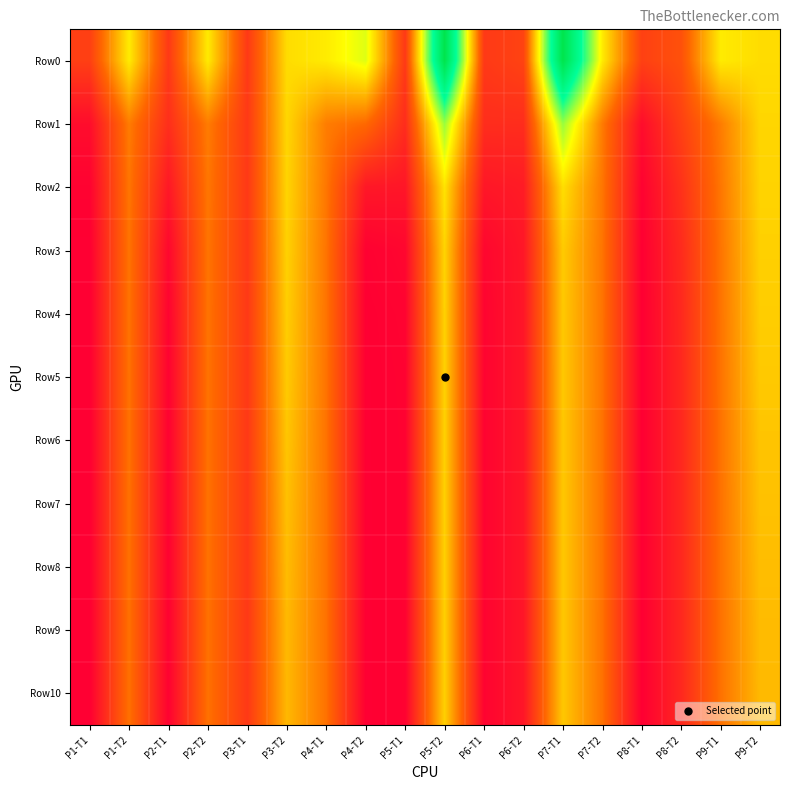

Rank the series at P2-T1 from highest to lowest value.

Row0, Row1, Row2, Row3, Row4, Row5, Row6, Row7, Row8, Row9, Row10